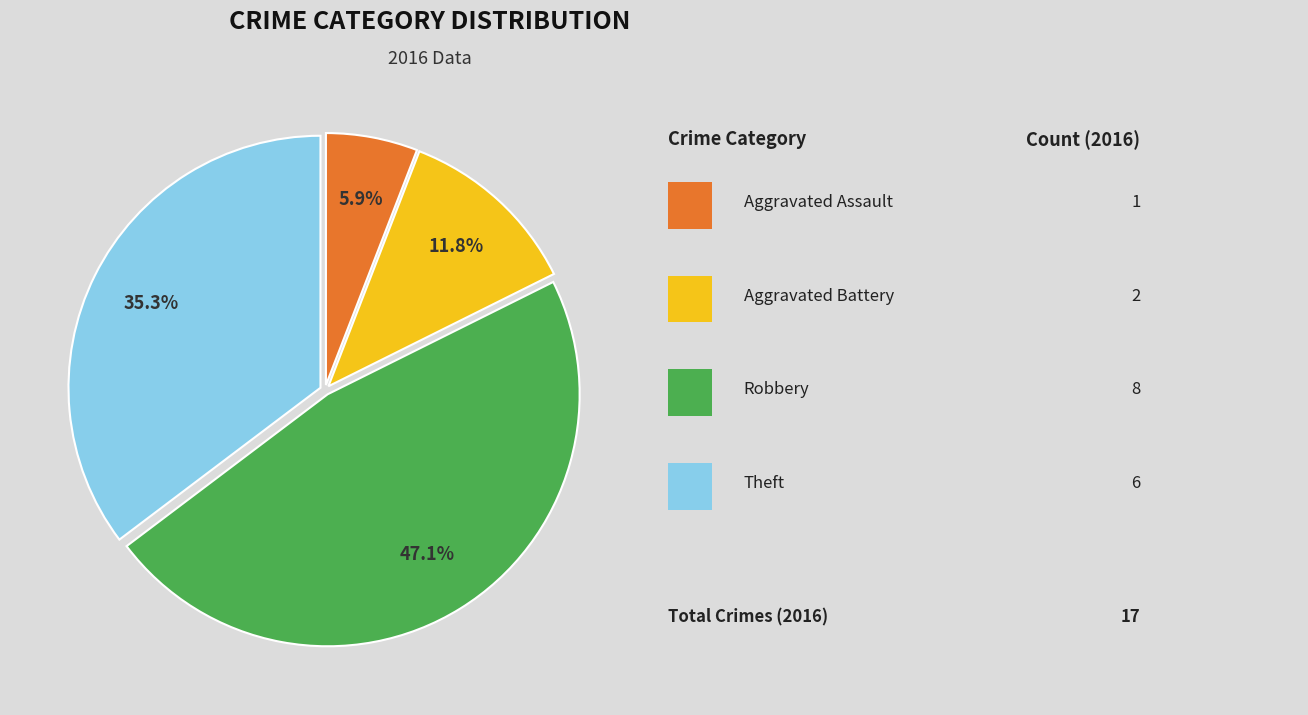

Is there any slice that represents more than half of the pie?

No